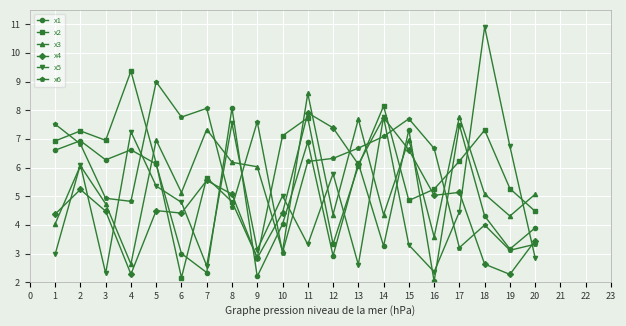

At which category is the sum across all series the highest?

11